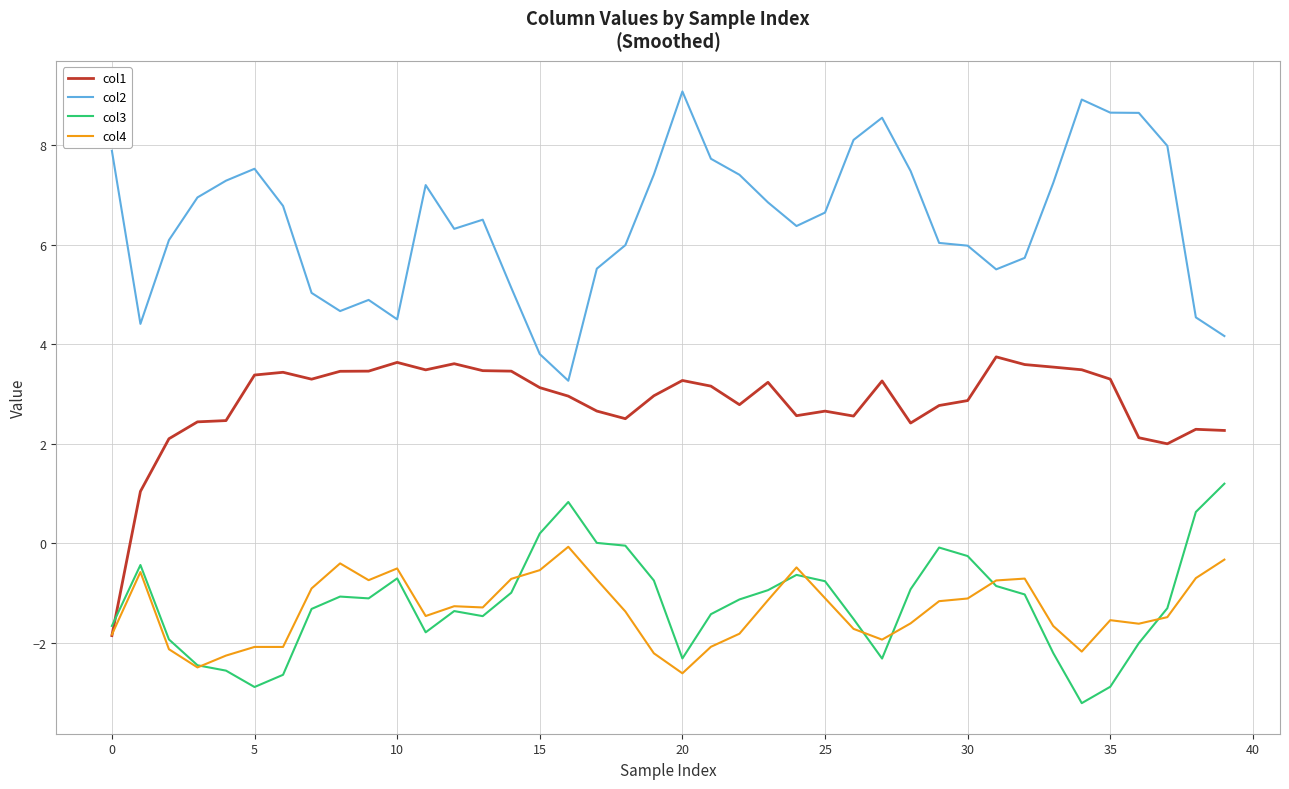

How many series are shown in this chart?

4